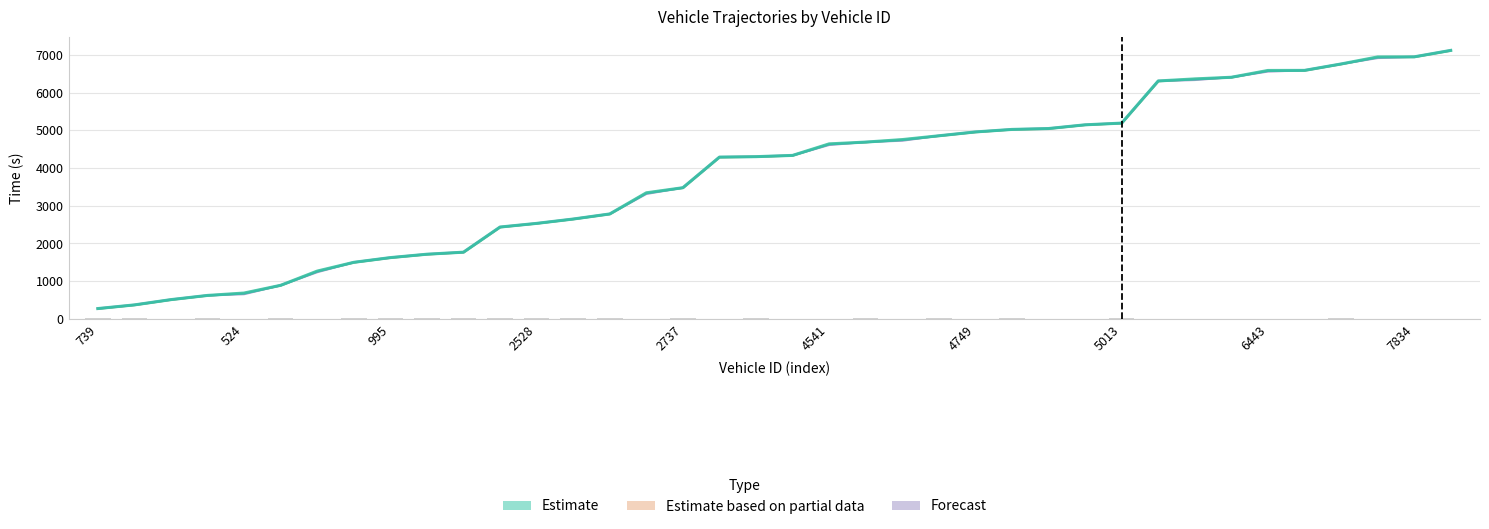

Which series has the largest total across all categories?

mid (Estimate)